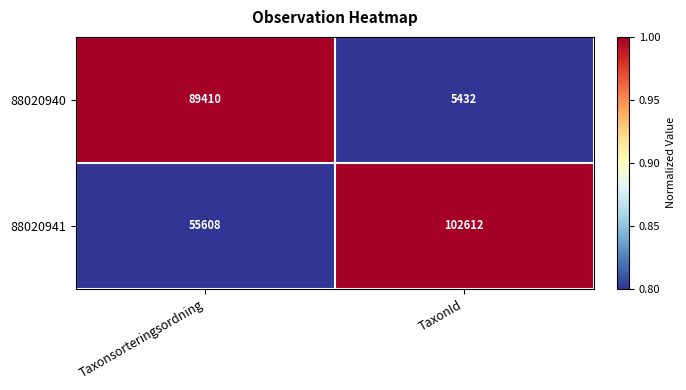

Reading left to right, extract all data points from this chart.

88020940: 89410	5432
88020941: 55608	102612